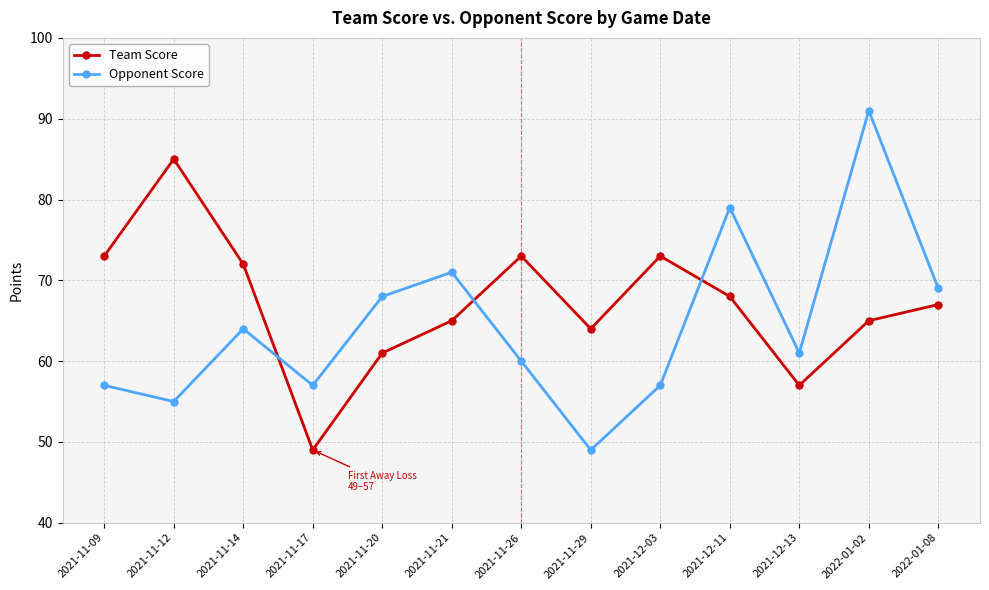

Rank the series by their average value, from lowest to highest.

Opponent Score, Team Score